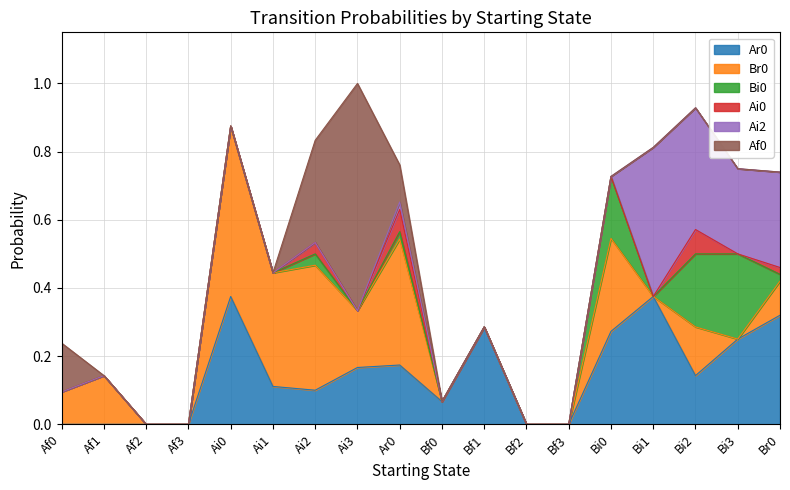

Where is the first local maximum for Af0?

Ai3